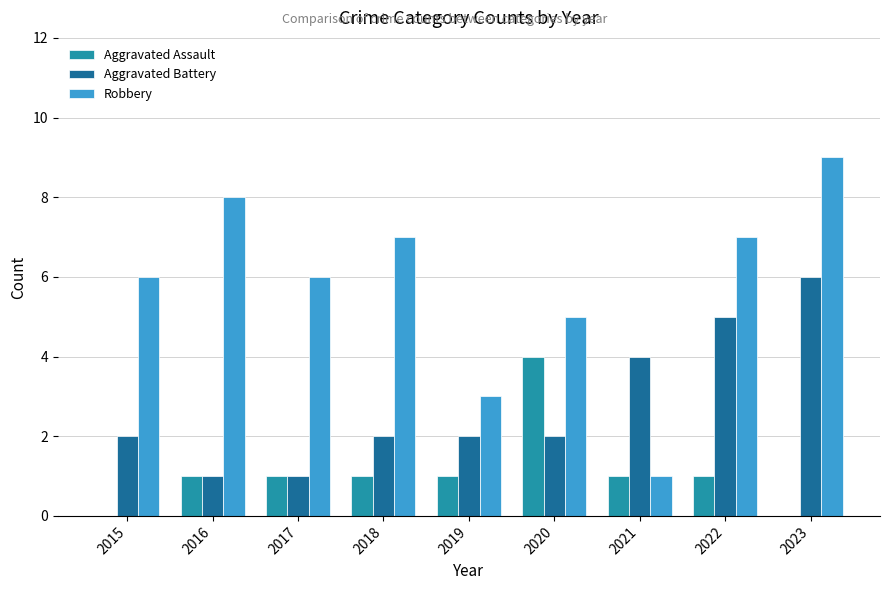

Which series has the largest total across all categories?

Robbery